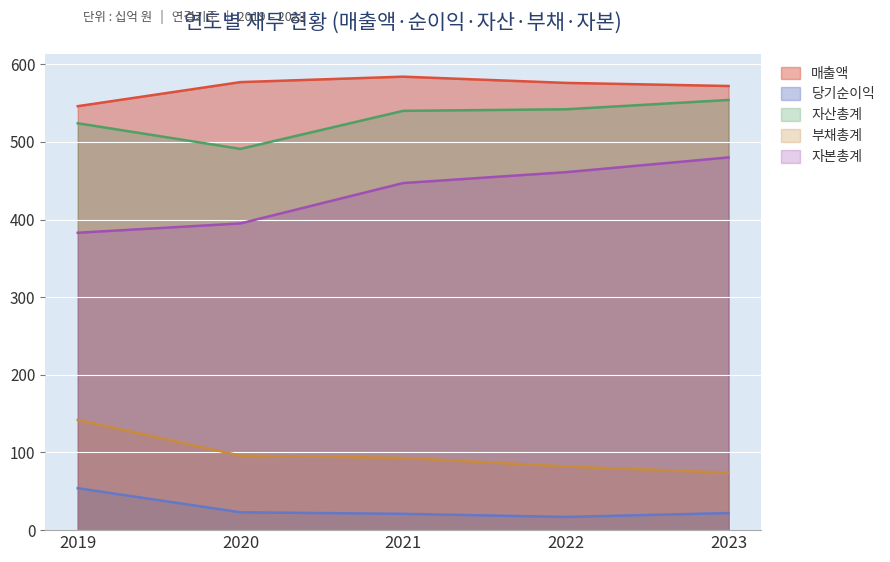

What is the highest value of the 자산총계 series?

554